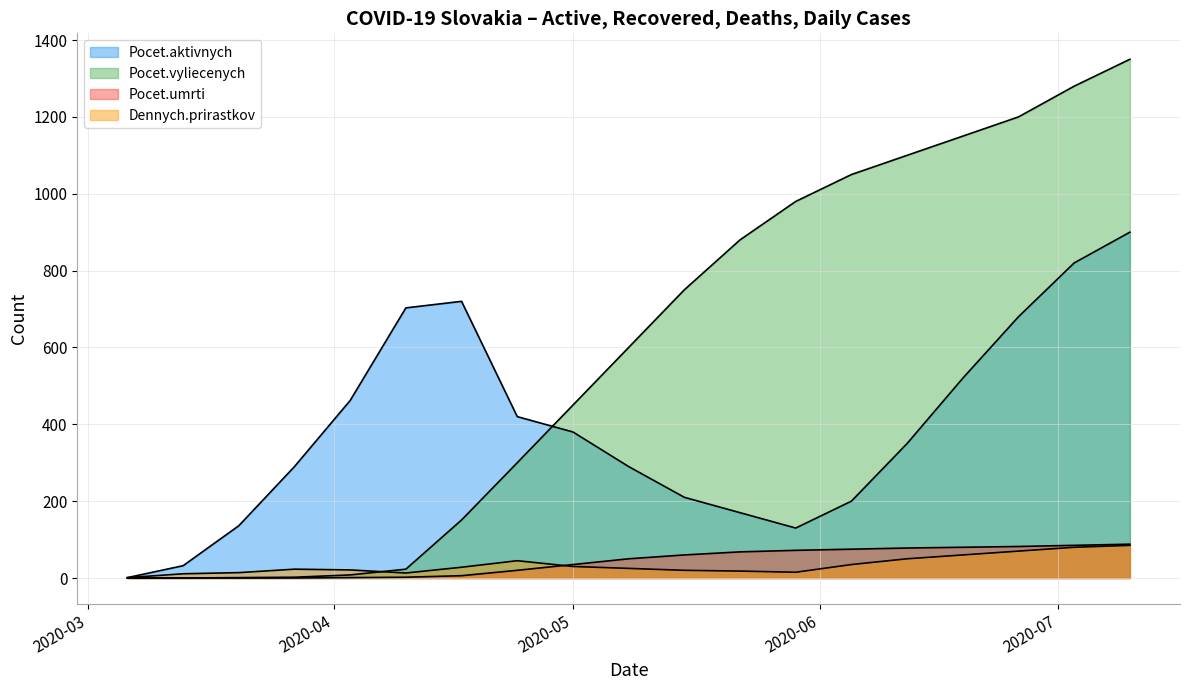

Reading left to right, list all the values displayed in this chart.

Pocet.aktivnych: 1	32	136	290	462	703	720	420	380	290	210	170	130	200	350	520	680	820	900
Pocet.vyliecenych: 0	0	1	2	8	23	151	300	450	600	750	880	980	1050	1100	1150	1200	1280	1350
Pocet.umrti: 0	0	0	0	1	2	6	20	35	50	60	68	72	75	78	80	82	85	88
Dennych.prirastkov: 1	11	14	23	21	13	28	45	30	25	20	18	15	35	50	60	70	80	85